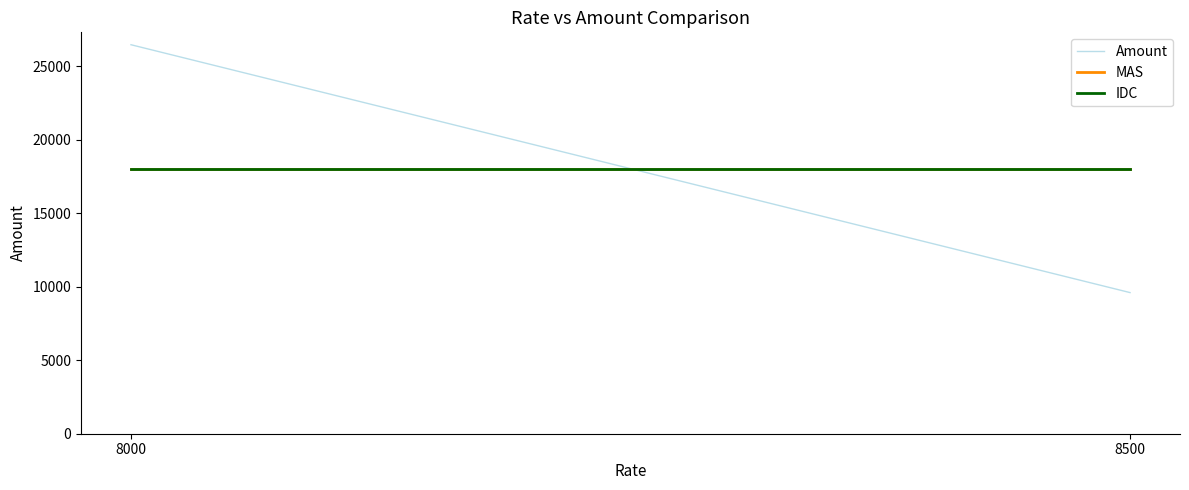

At which category is the sum across all series the highest?

8000